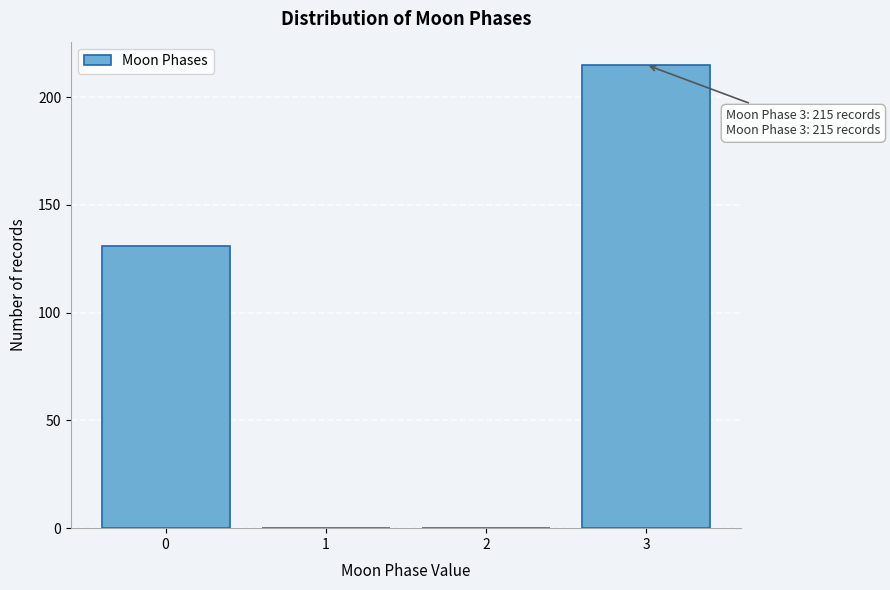

Reading left to right, extract all data points from this chart.

0=131	1=0	2=0	3=215